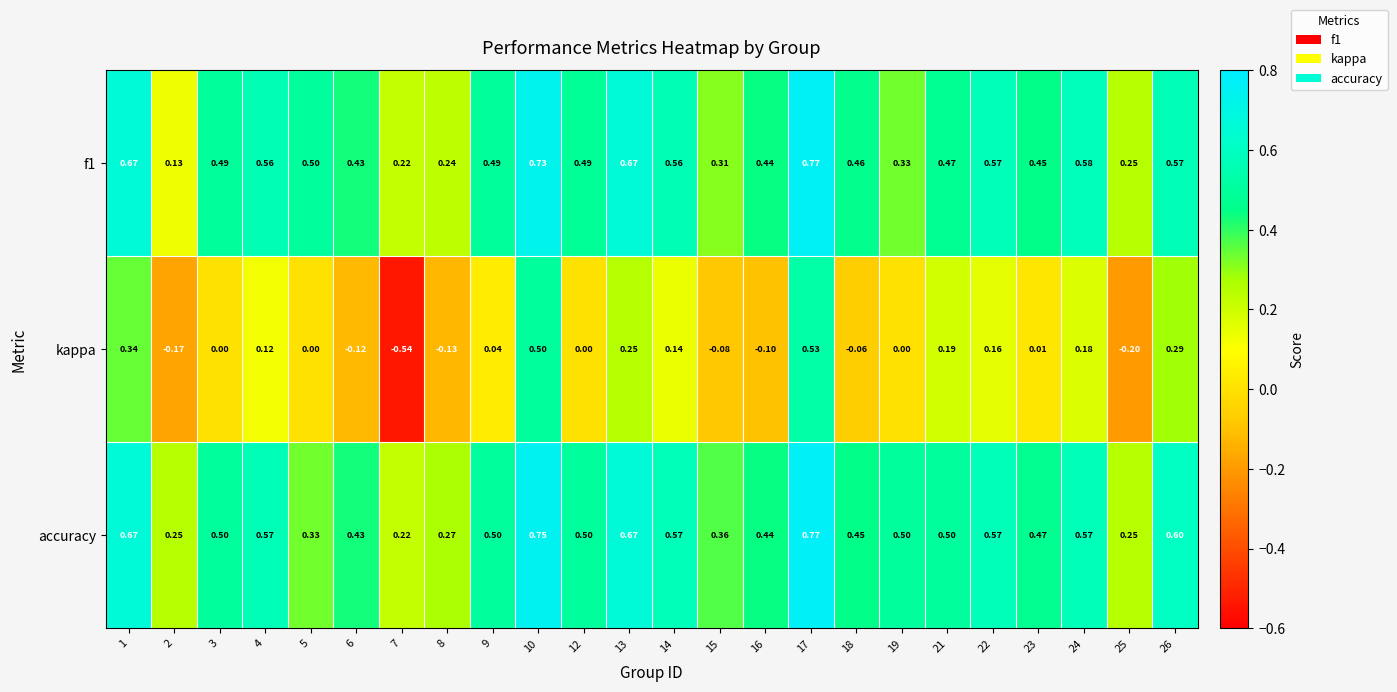

Is the value of kappa at 7 greater than the value of accuracy at 8?

No